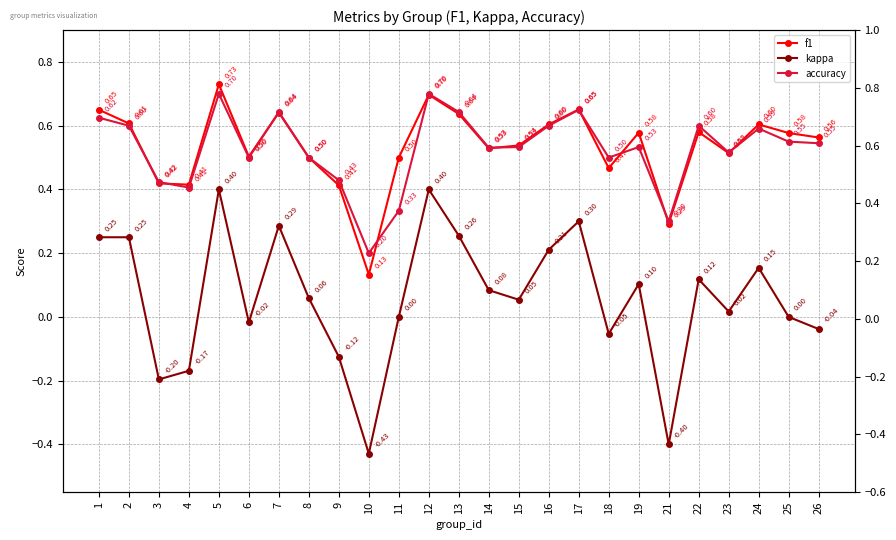

At which label does accuracy reach its minimum?

10